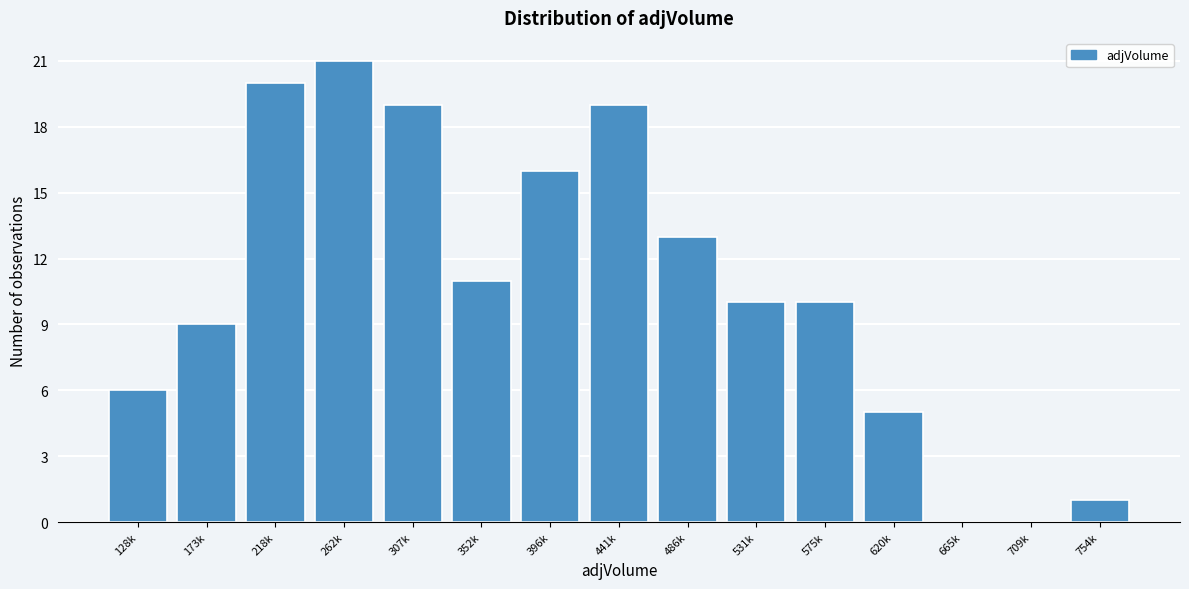

Reading left to right, extract all data points from this chart.

128k=6	173k=9	218k=20	262k=21	307k=19	352k=11	396k=16	441k=19	486k=13	531k=10	575k=10	620k=5	665k=0	709k=0	754k=1